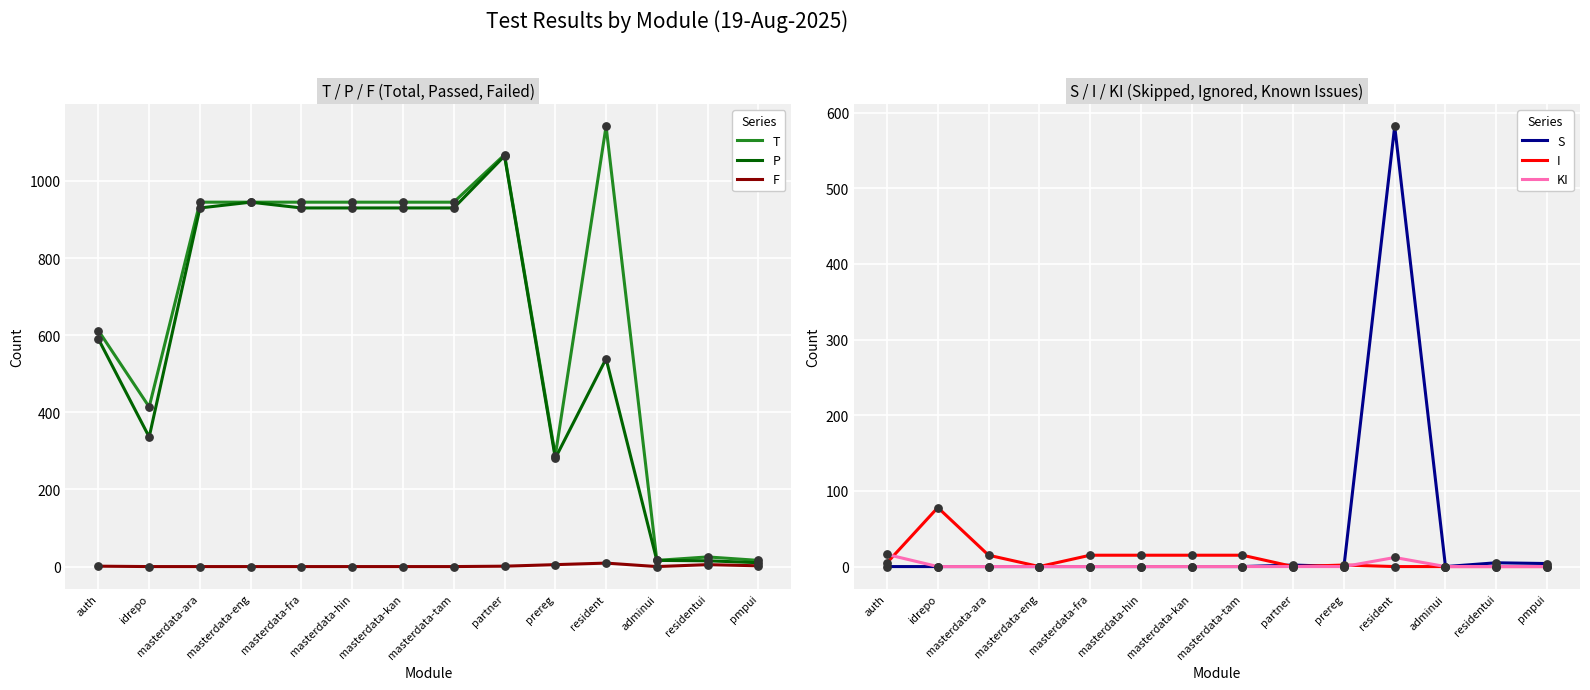

What are all the series names shown in the legend?

T, P, F, S, I, KI